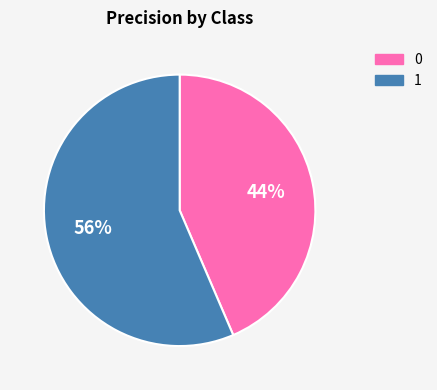

Rank the categories by value from highest to lowest.

1, 0